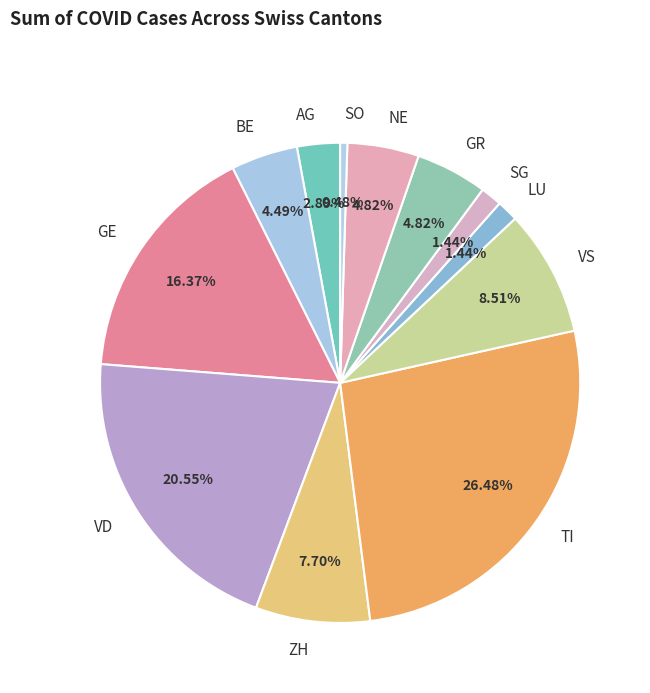

Does any single category account for the majority?

No